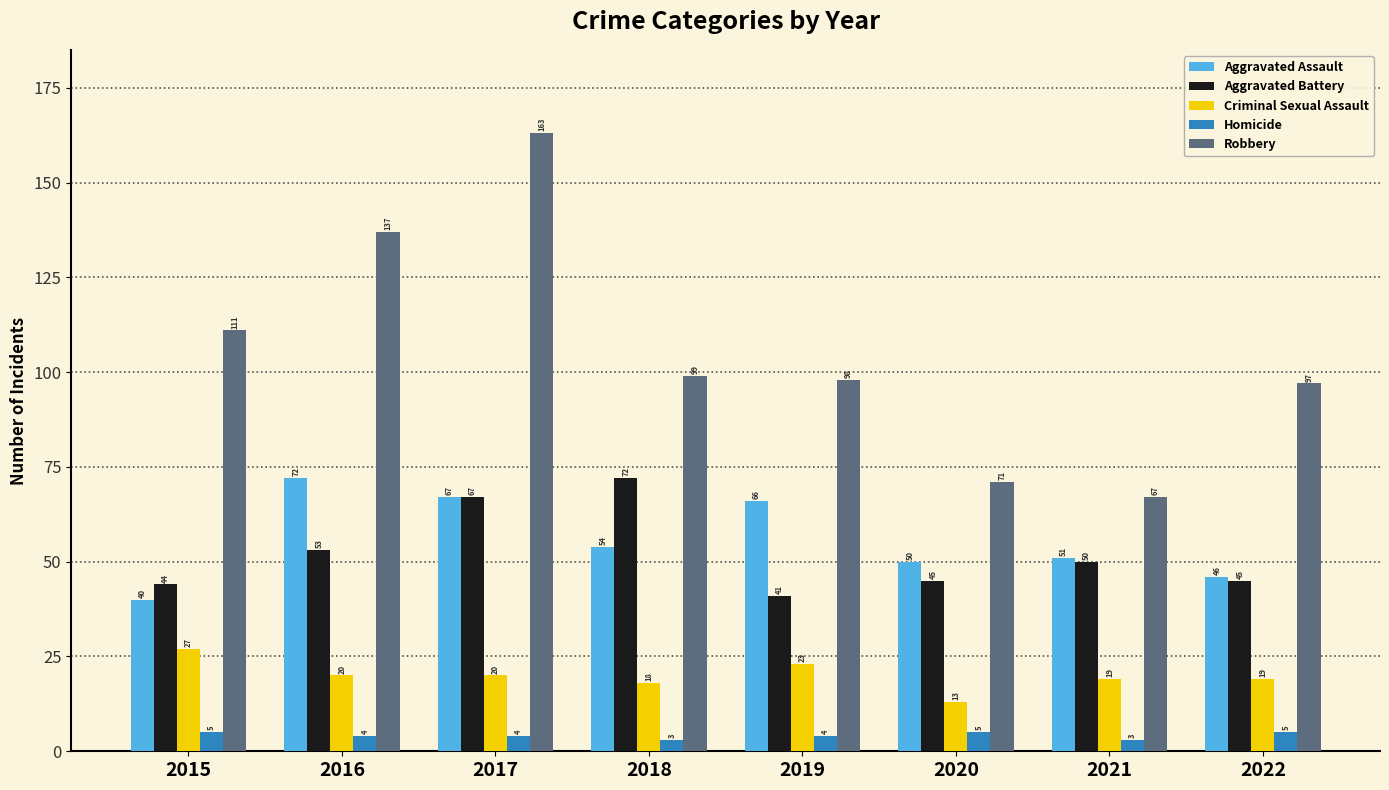

What is the minimum value for Aggravated Battery?

41